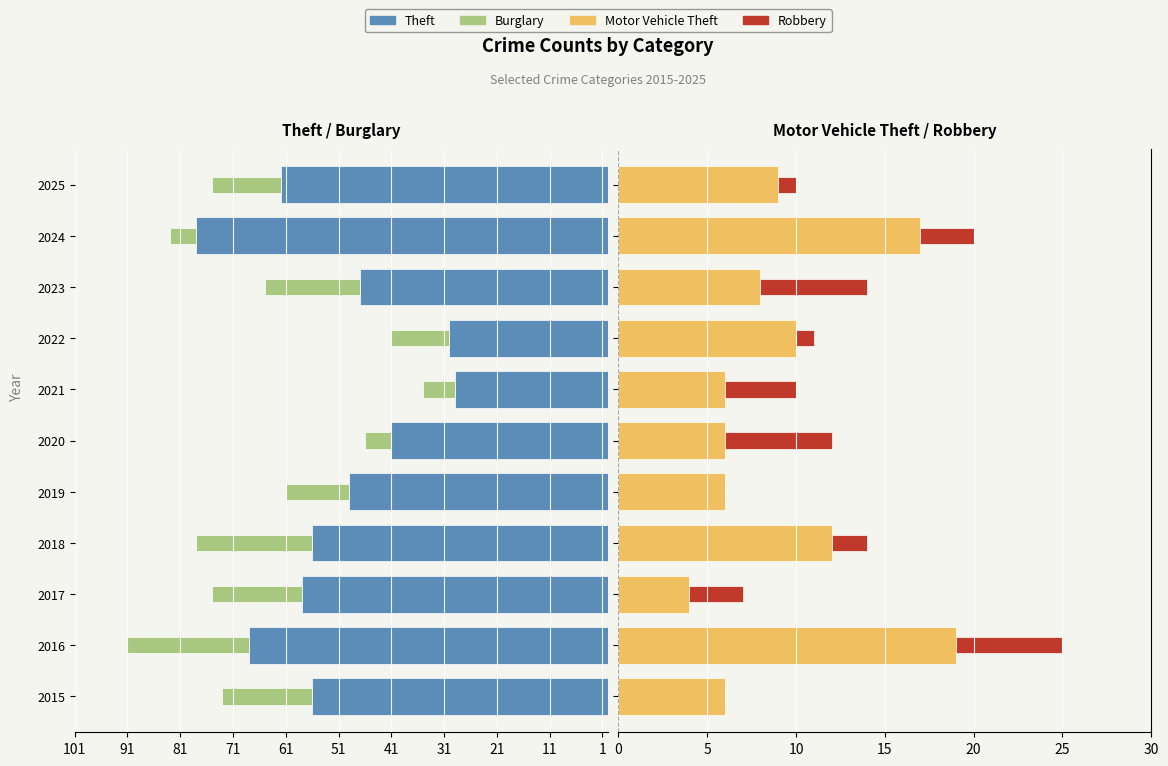

What is the sum of the Theft values at 2021 and 2018?

-85